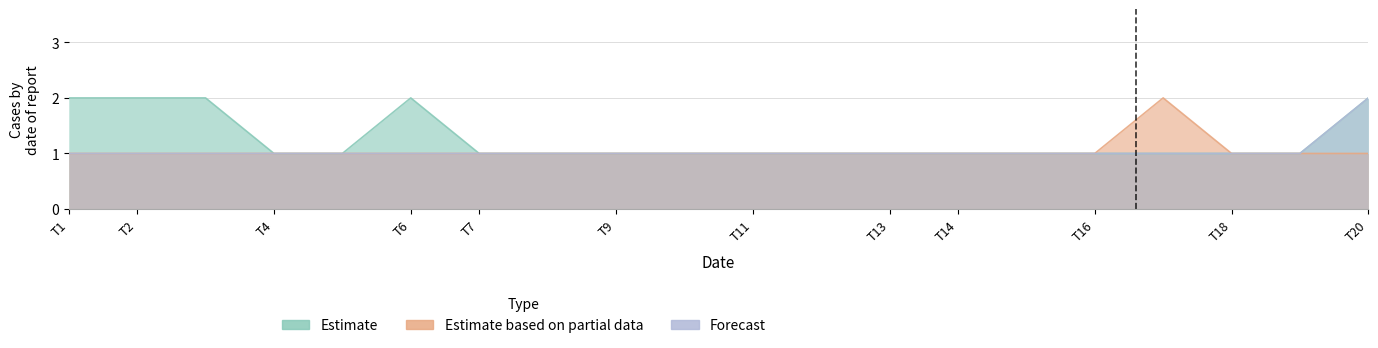

What is the difference between the Estimate values at 12 and 1?

1